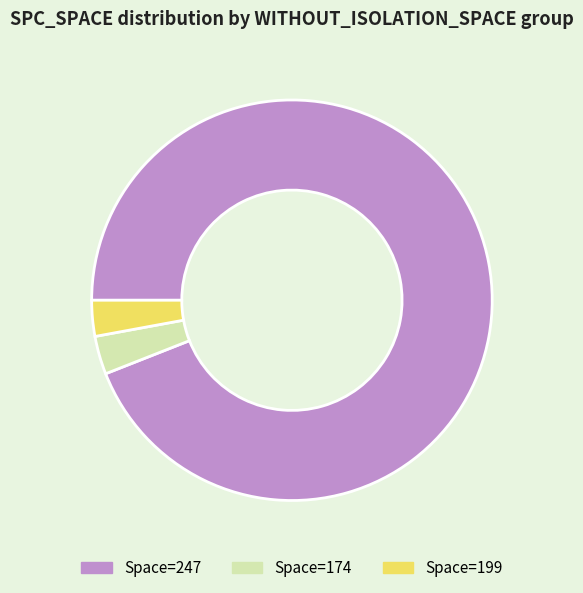

Does any single category account for the majority?

Yes